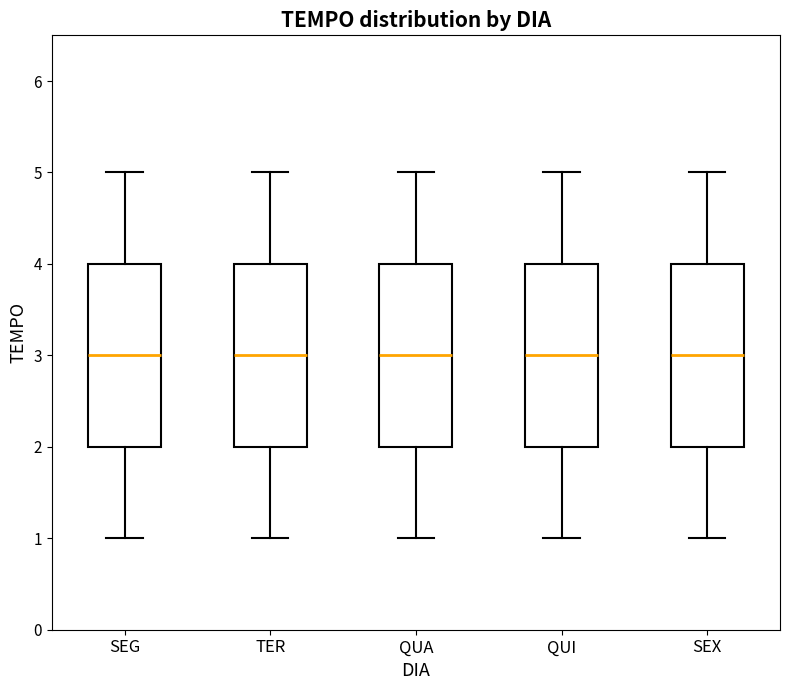

Where does the lower whisker of the box for SEG end on the y-axis? The values are not printed on the chart, so give them approximately, as read against the axis.

1